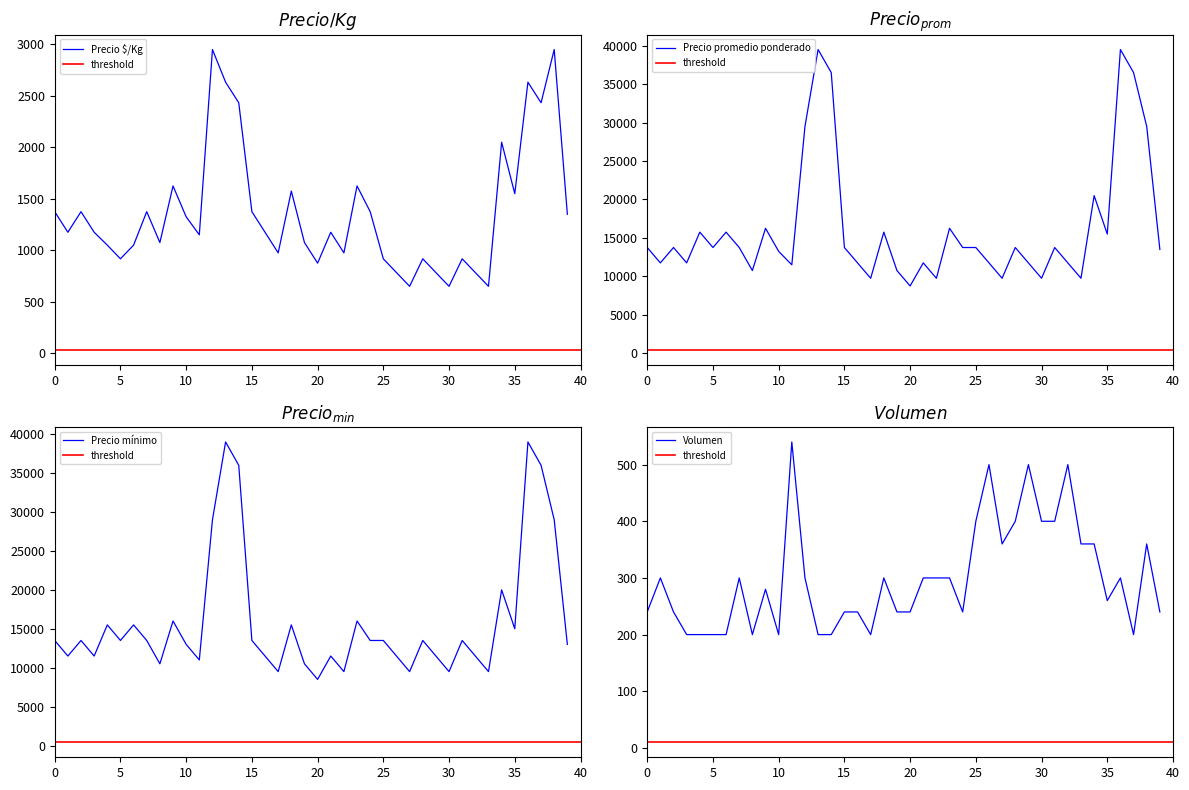

In Volumen, how many points are higher than both neighbors (excluding endpoints)?

10